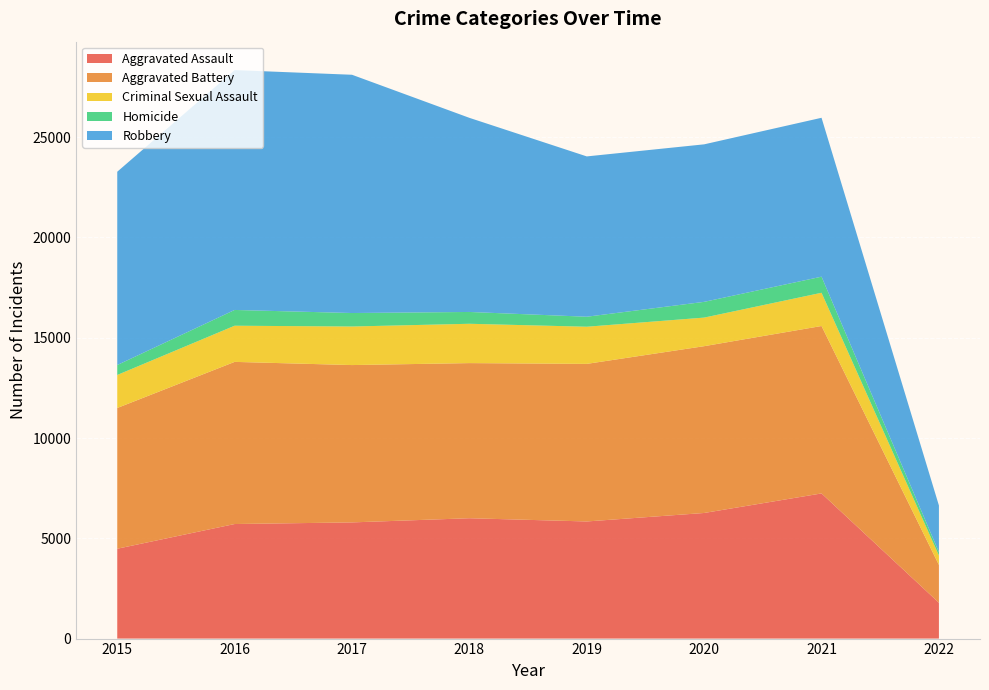

Reading left to right, what are all the values shown in this chart?

Aggravated Assault: 4480	5712	5793	6001	5840	6263	7238	1787
Aggravated Battery: 7018	8085	7845	7735	7857	8317	8348	1886
Criminal Sexual Assault: 1646	1803	1923	1961	1853	1425	1657	471
Homicide: 496	786	672	589	498	785	802	166
Robbery: 9638	11960	11880	9679	7994	7854	7923	2326